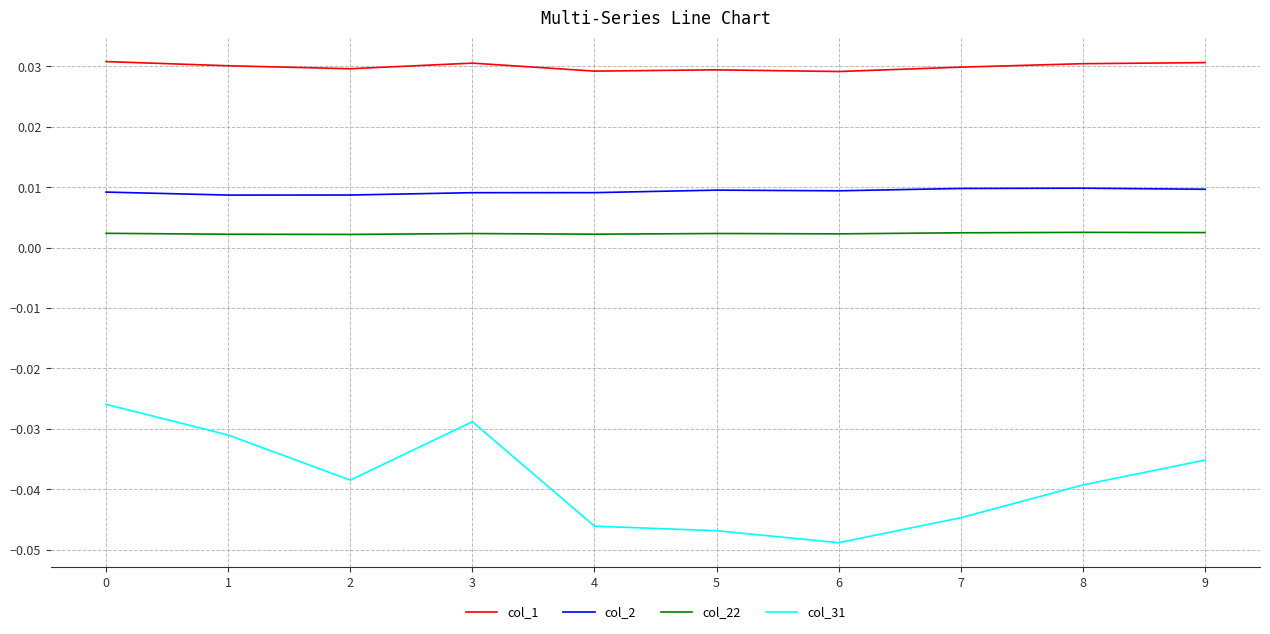

True or false: col_1 and col_22 intersect in this chart.

False